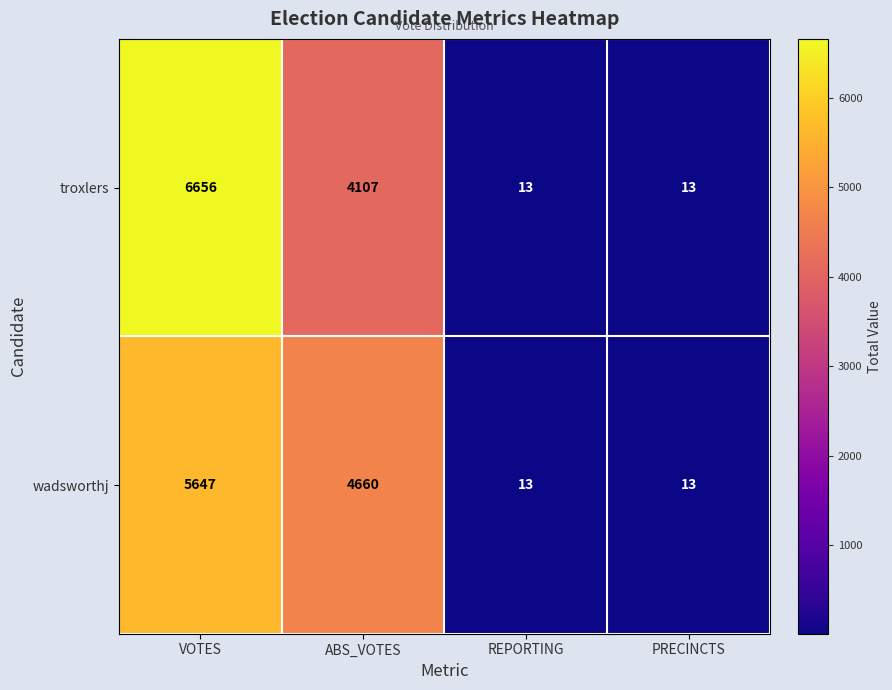

What is the sum of all wadsworthj values?

10333